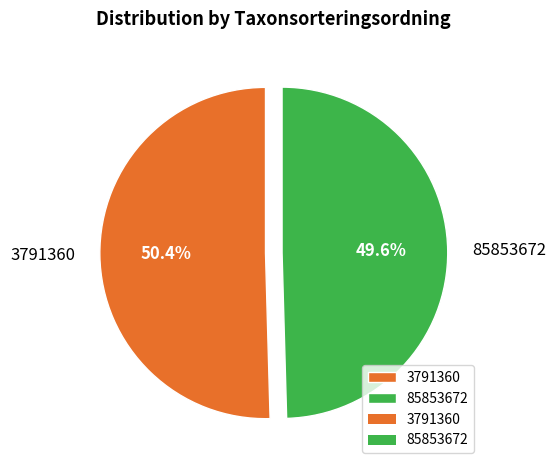

Is there any slice that represents more than half of the pie?

Yes